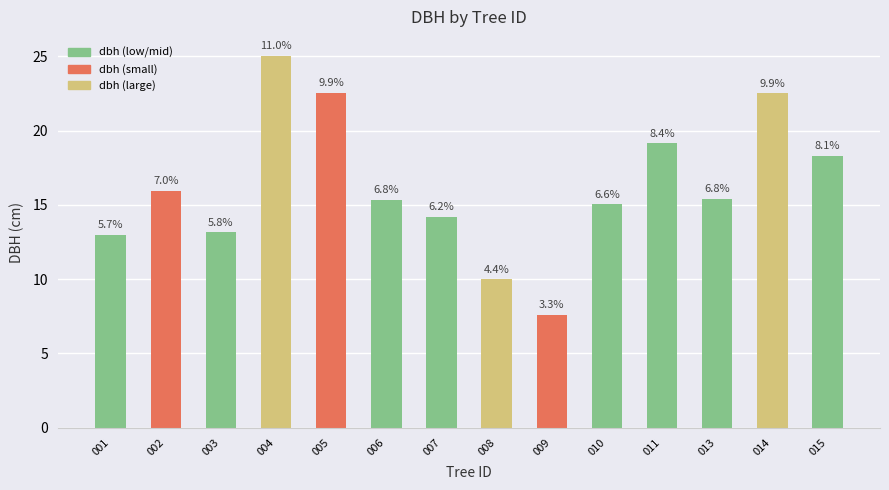

What is the sum of the values at 006 and 010?

30.4